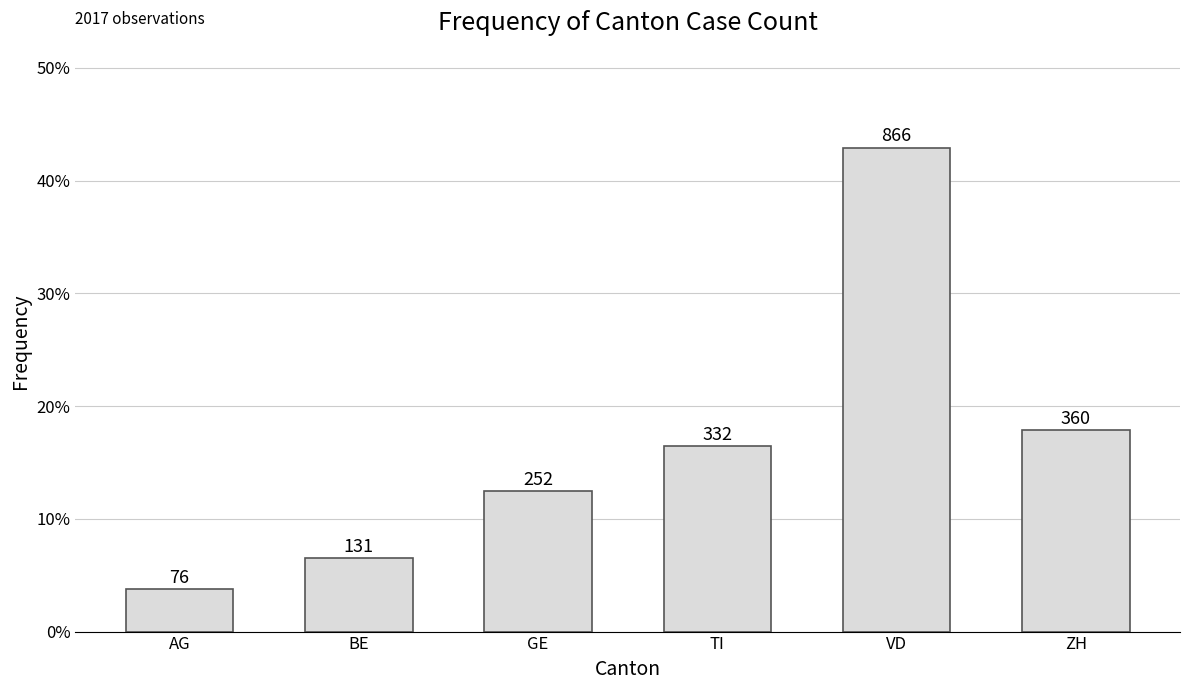

Reading left to right, extract all data points from this chart.

AG=0.0	BE=0.1	GE=0.1	TI=0.2	VD=0.4	ZH=0.2